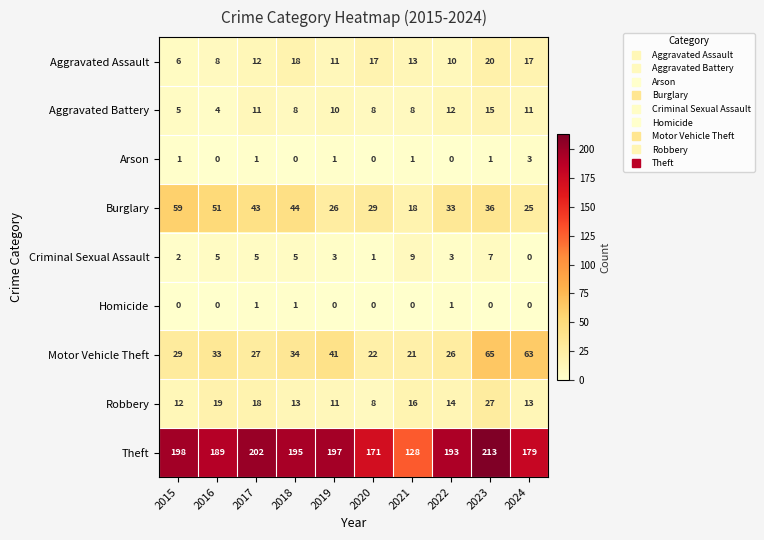

Is it true that Homicide equals 0 at 2019?

True